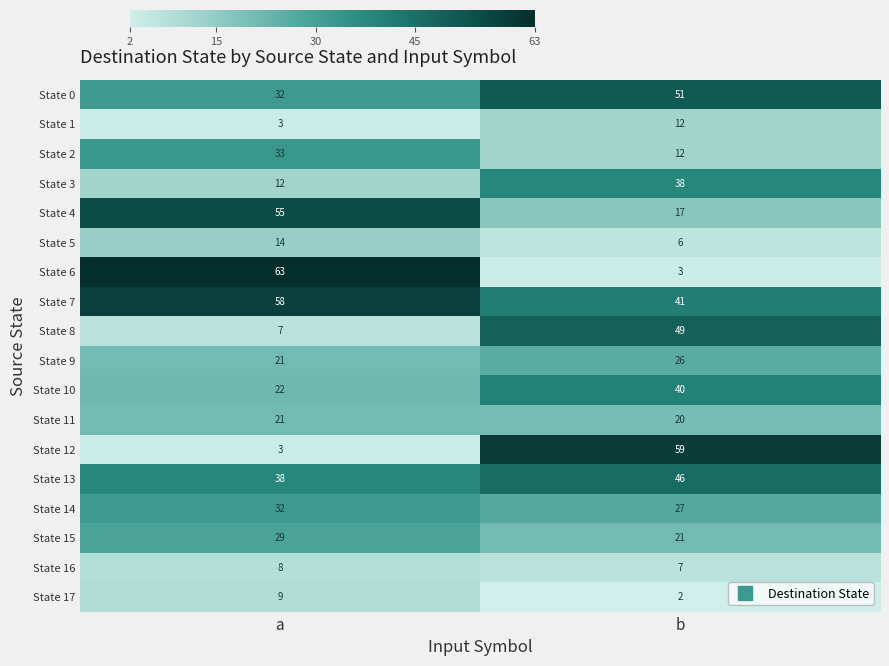

At which category is the sum across all series the highest?

b